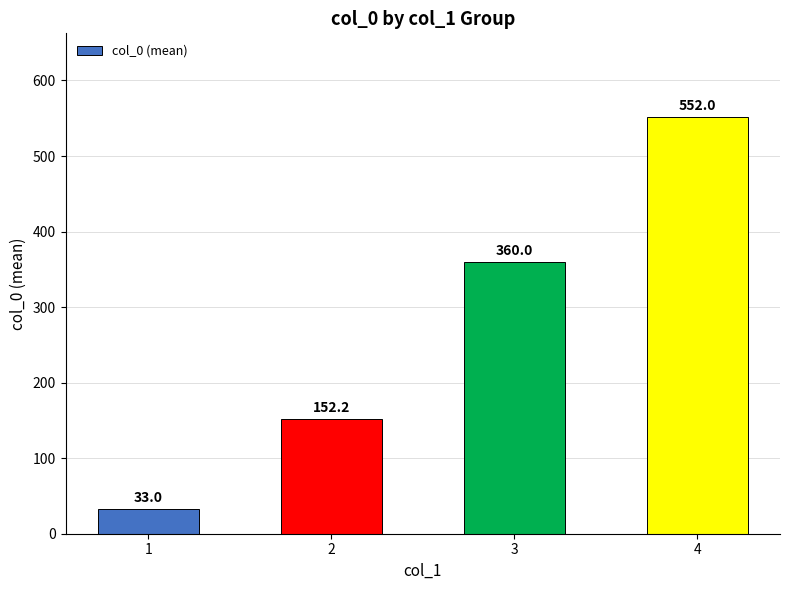

The chart shows a value of 33.0 at 1. True or false?

True